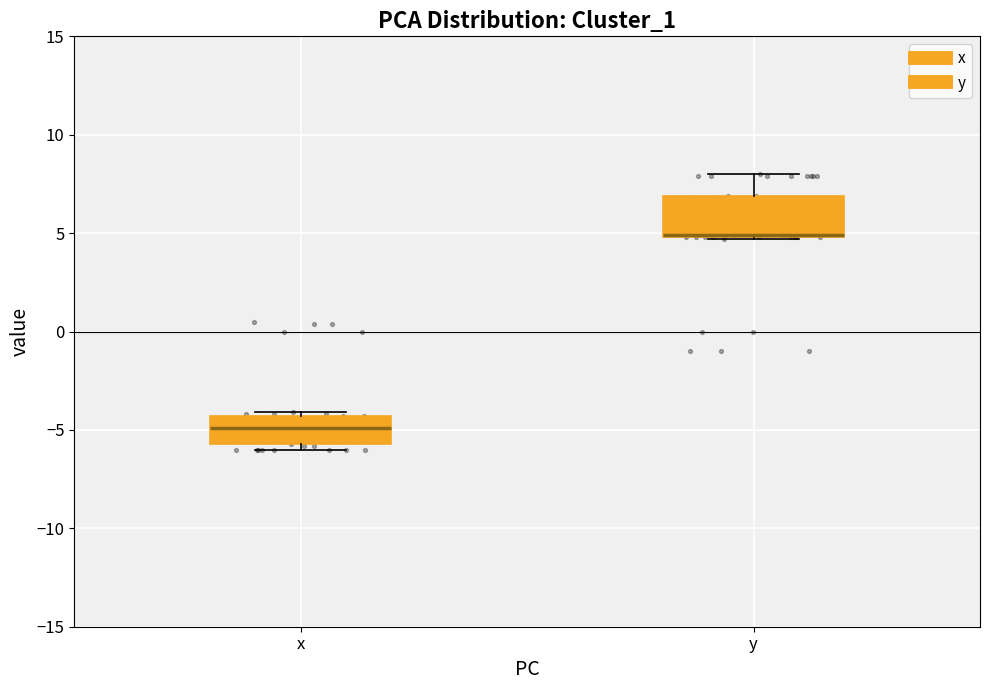

Reading left to right, read every box against the y-axis: the position of its median line, the range the box covers, and the ends of its whiskers. The values are not printed on the chart, so give them approximately, as read against the axis.

x: median -5.0, box -5.5 to -4.5, whiskers -6.0 to -4.0
y: median 5.0 (drawn on the box's lower edge), box 5.0 to 7.0, whiskers 4.5 to 8.0